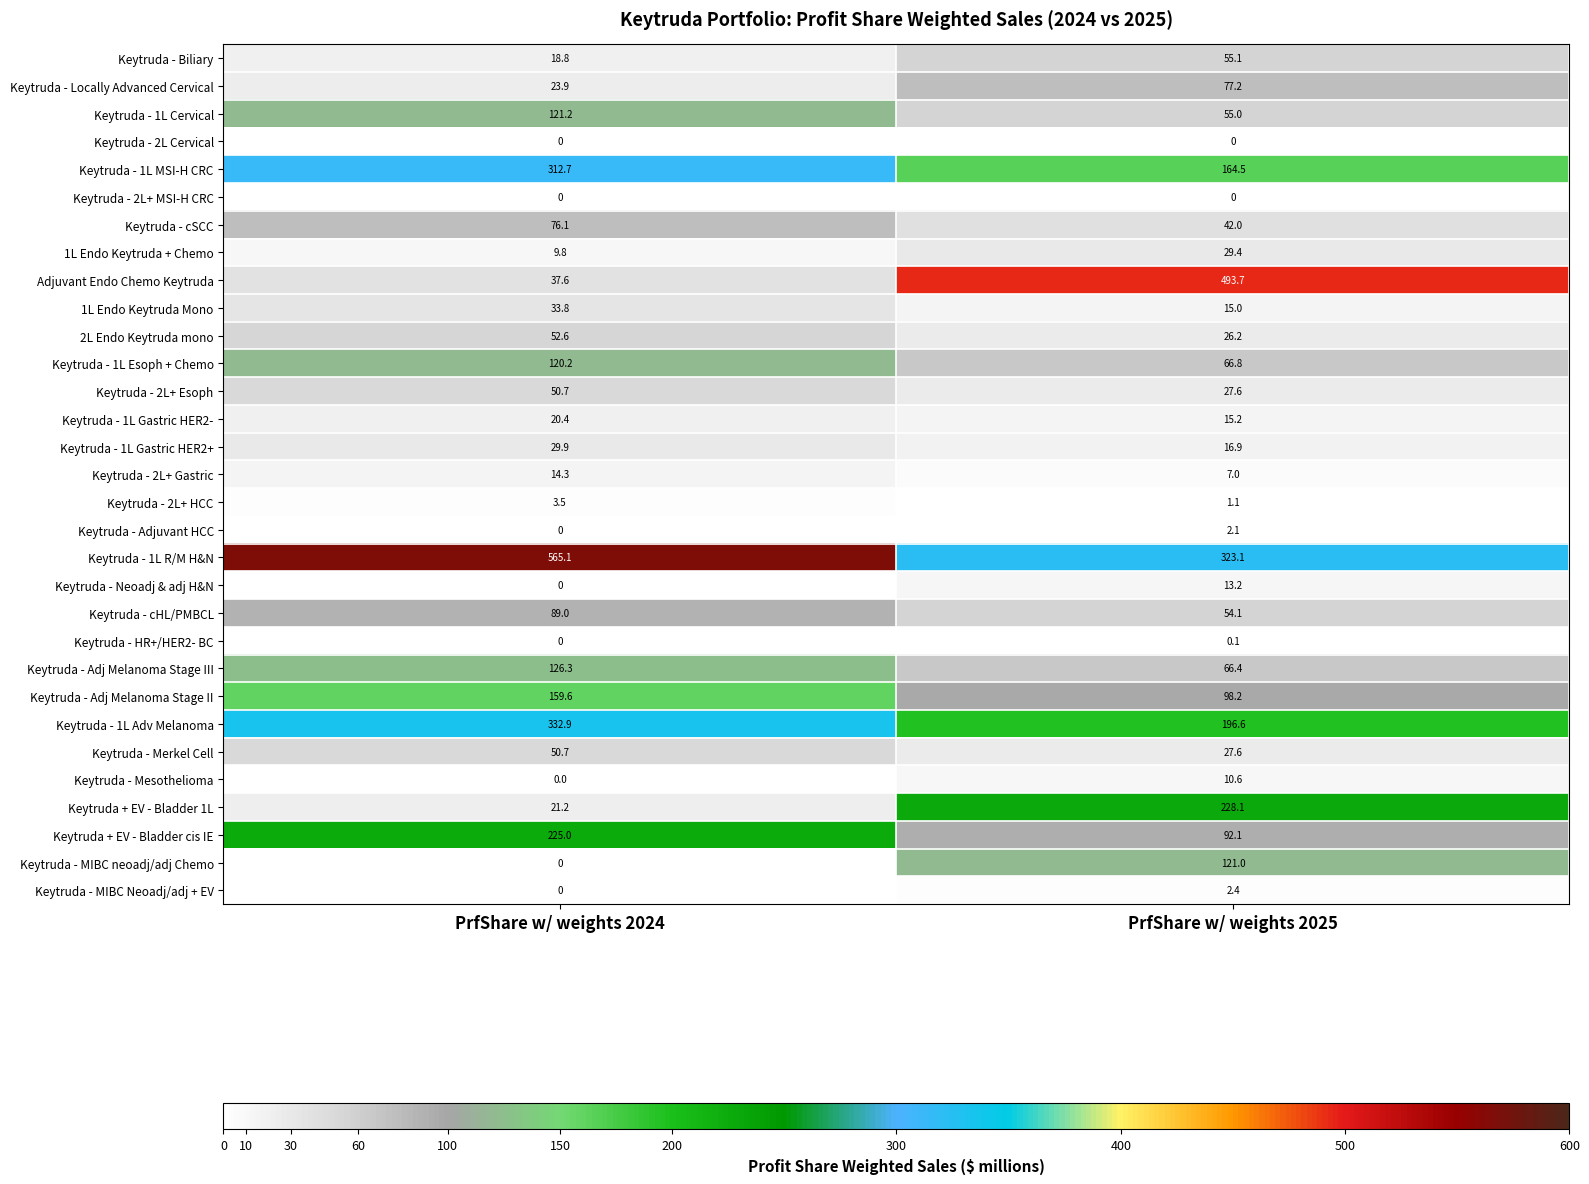

Count the number of categories in the chart.

2